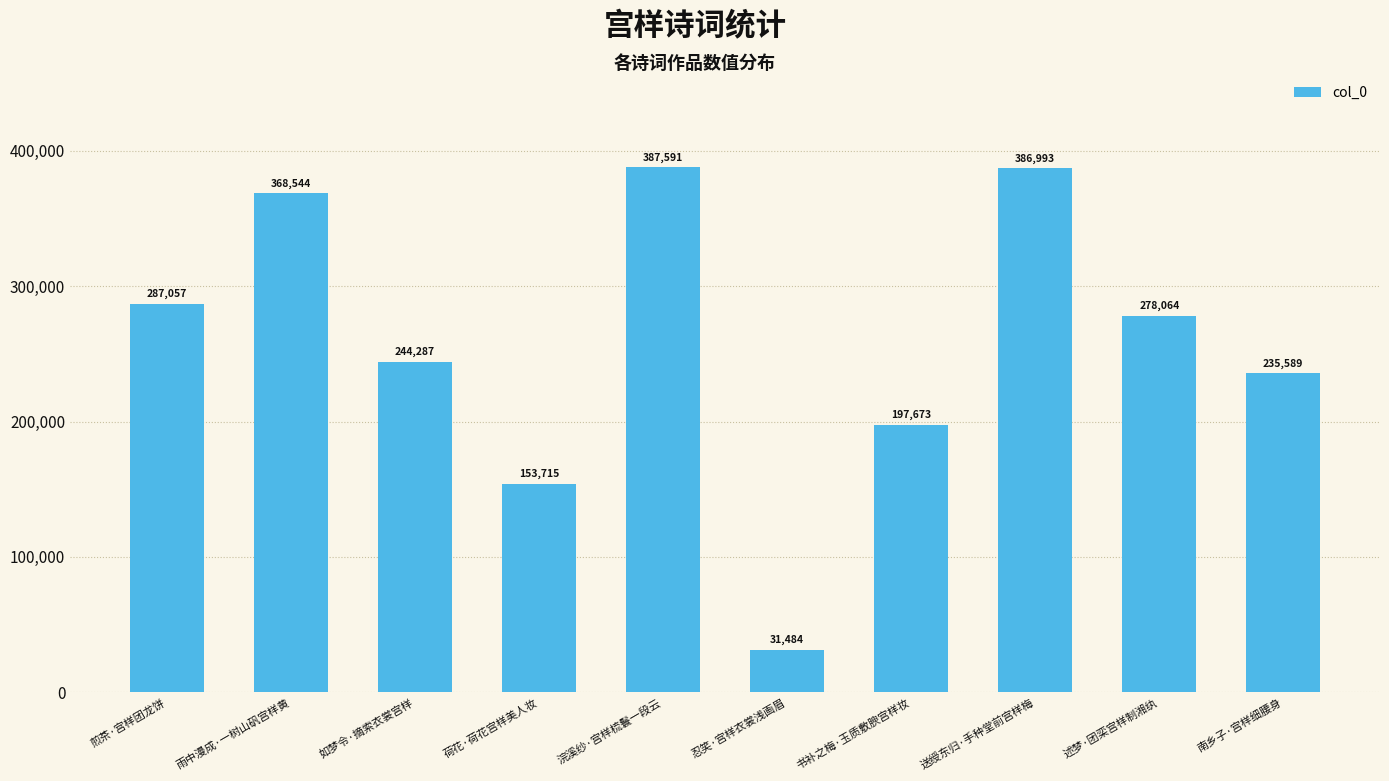

What is the change in value from 书补之梅·玉质敷腴宫样妆 to 南乡子·宫样细腰身?

+37916